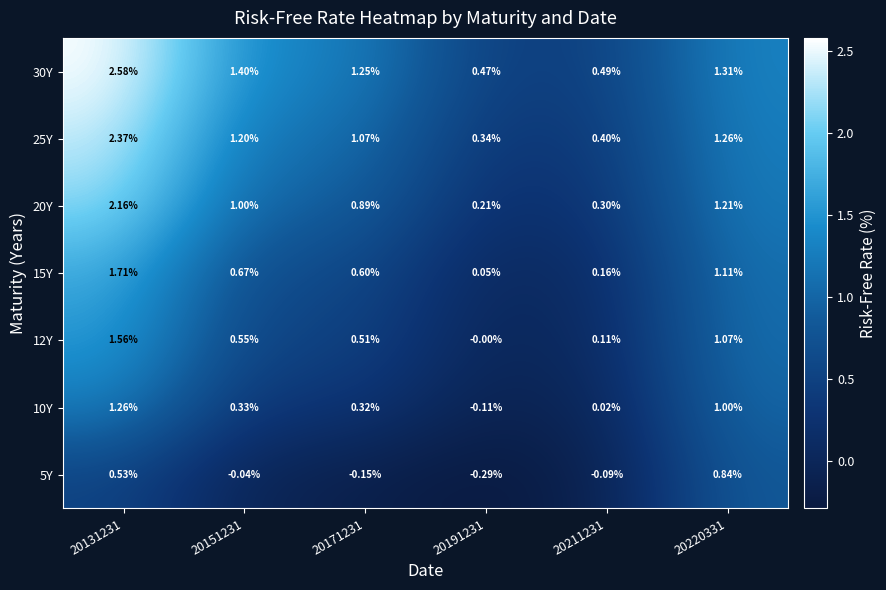

Is the value of 12Y at 20151231 greater than the value of 10Y at 20211231?

Yes